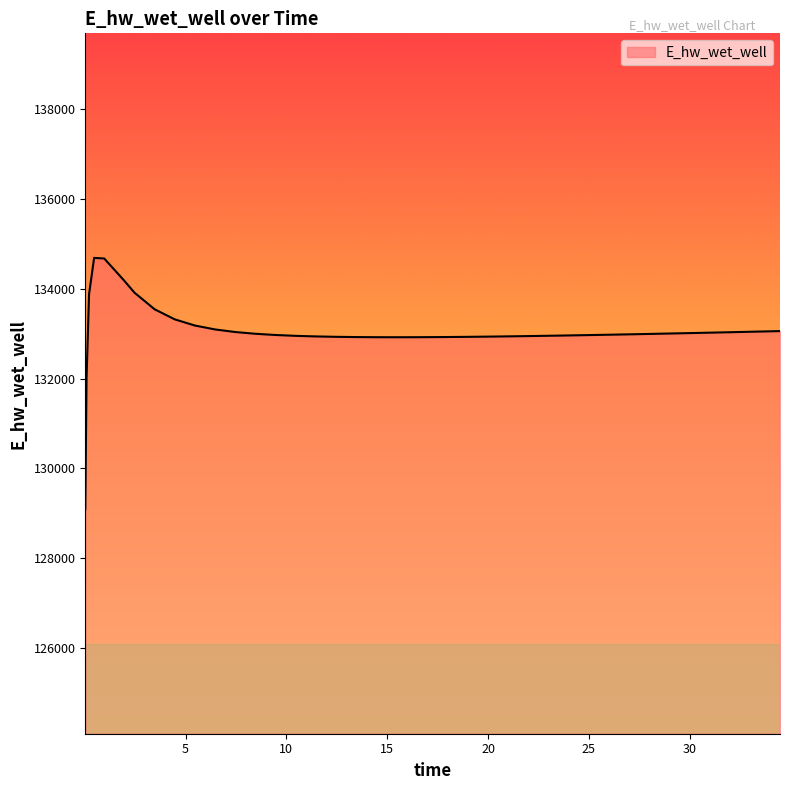

What is the difference between the maximum and minimum values?

5593.7